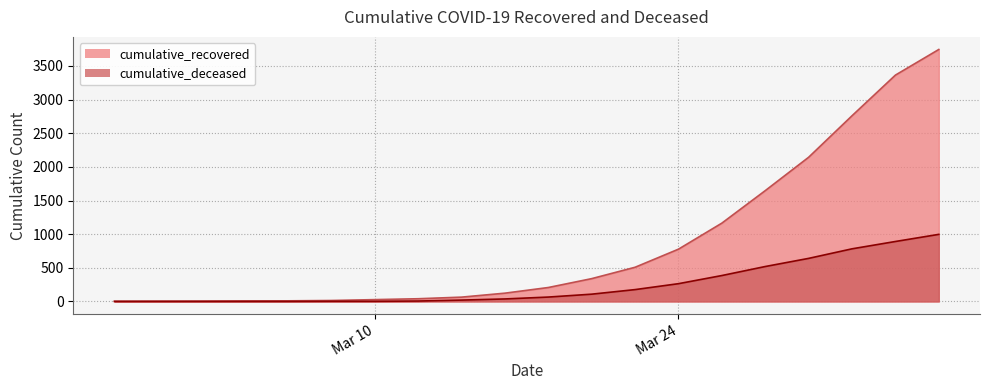

Does the chart have visible grid lines?

Yes